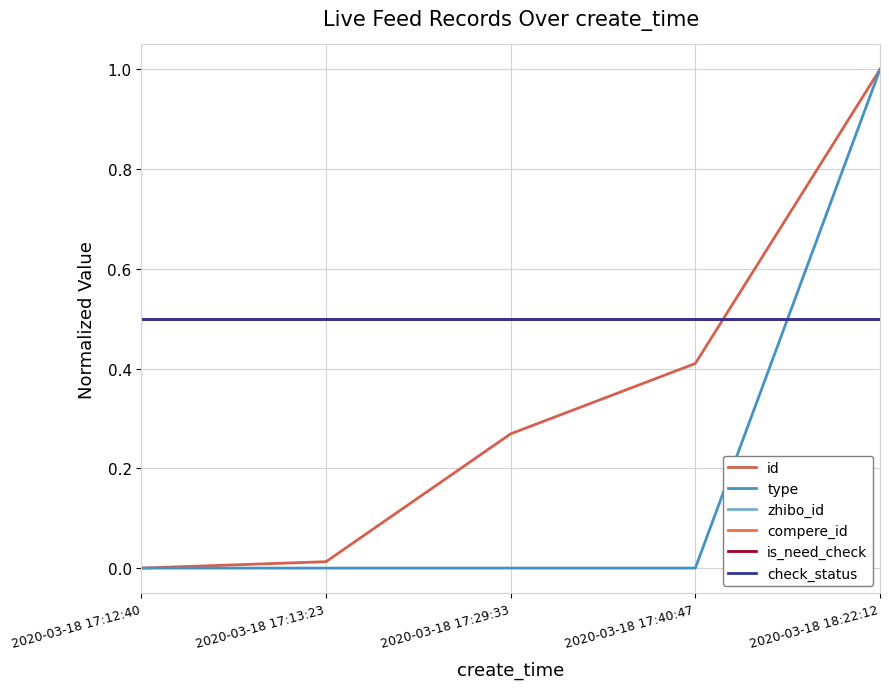

Does the chart display data point markers on the line(s)?

No